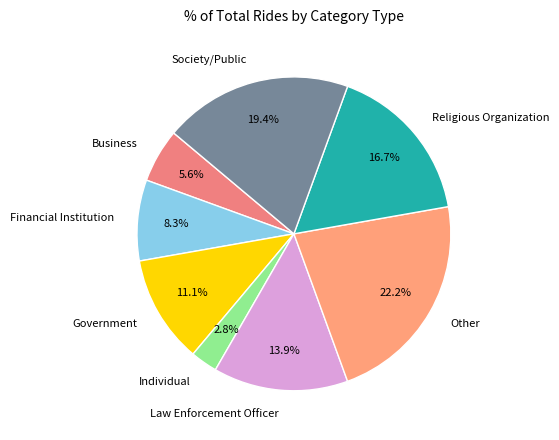

Is there any slice that represents more than half of the pie?

No